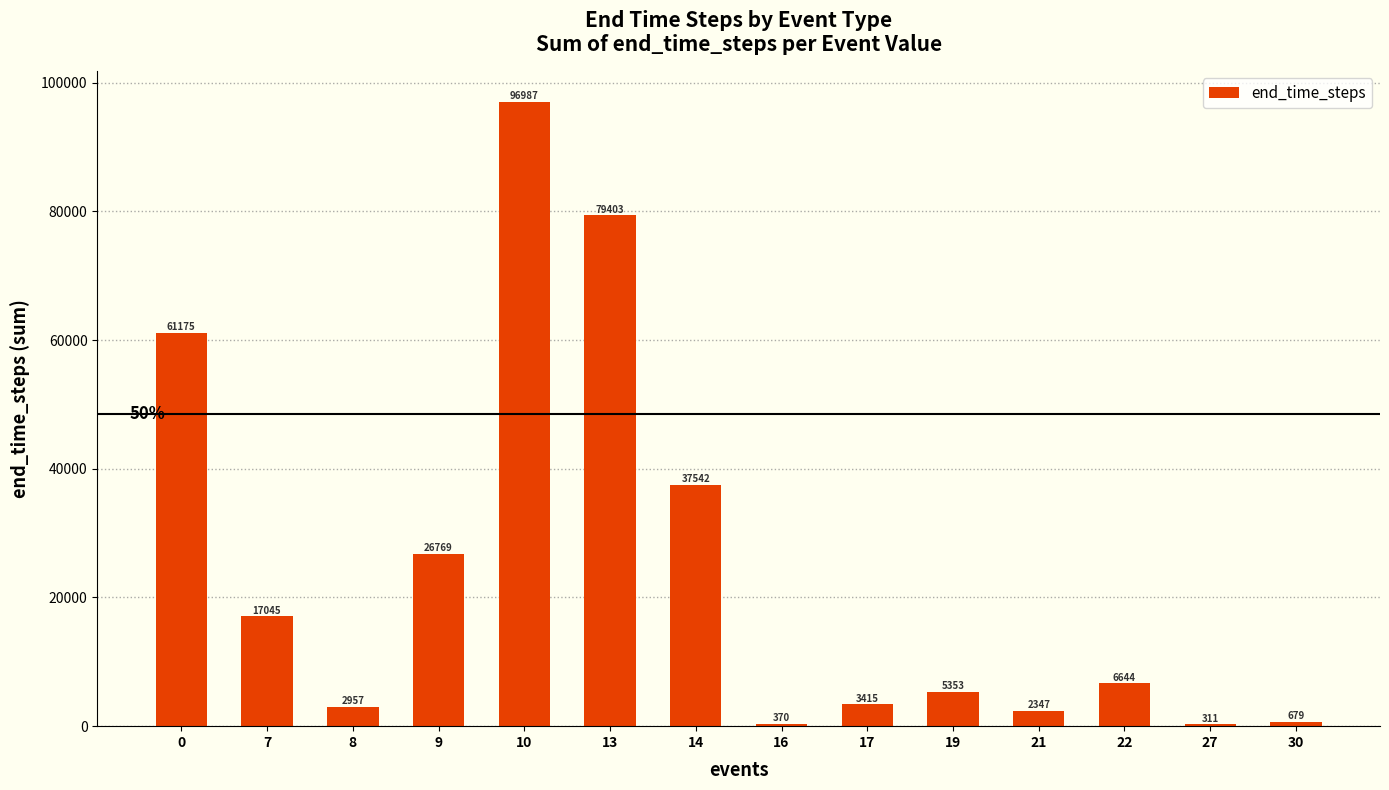

What is the value of the 12th bar from the left?

6644